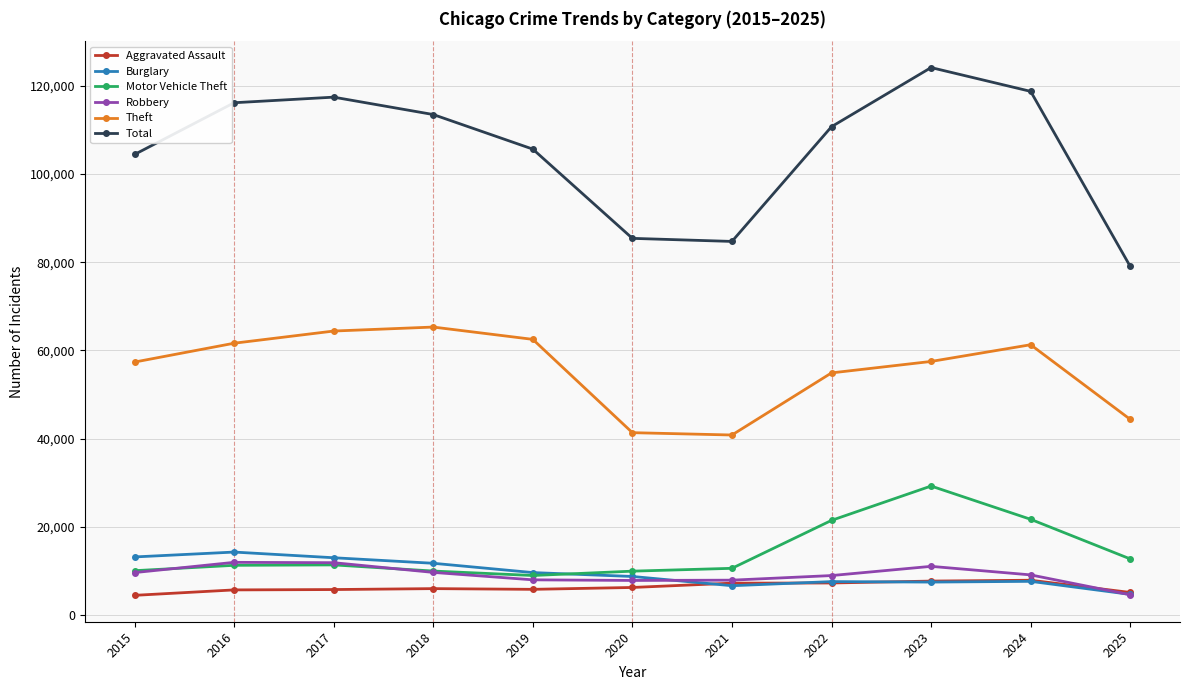

Does the chart have visible grid lines?

Yes